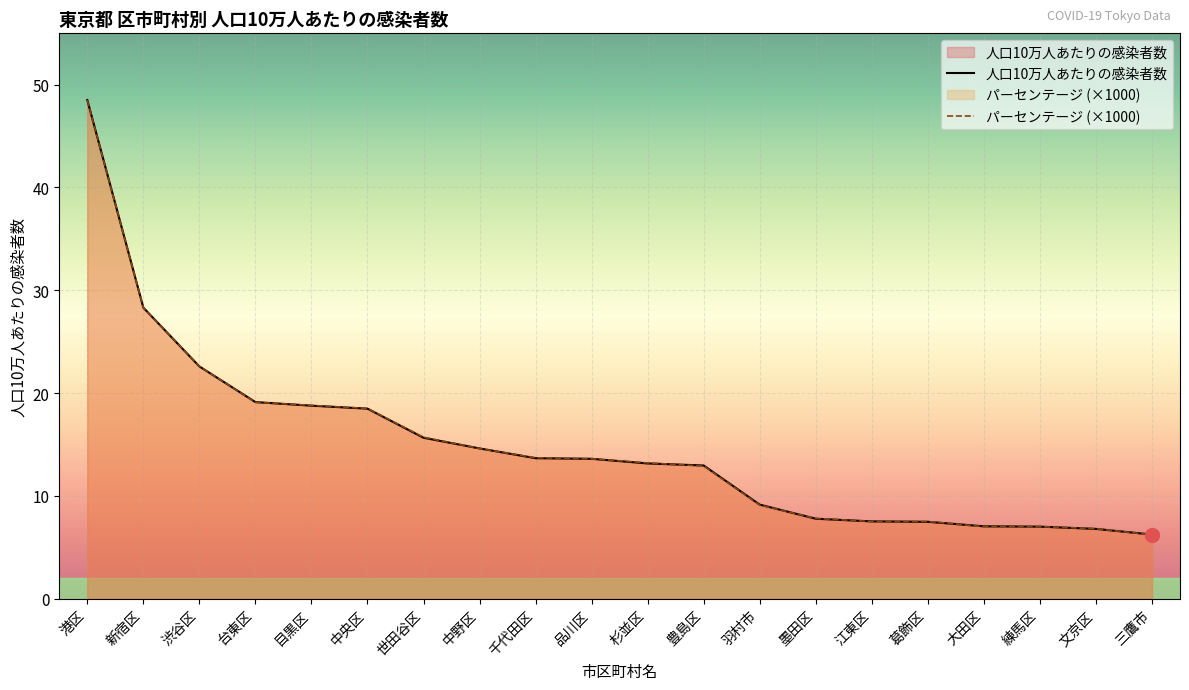

At which category is the sum across all series the highest?

港区